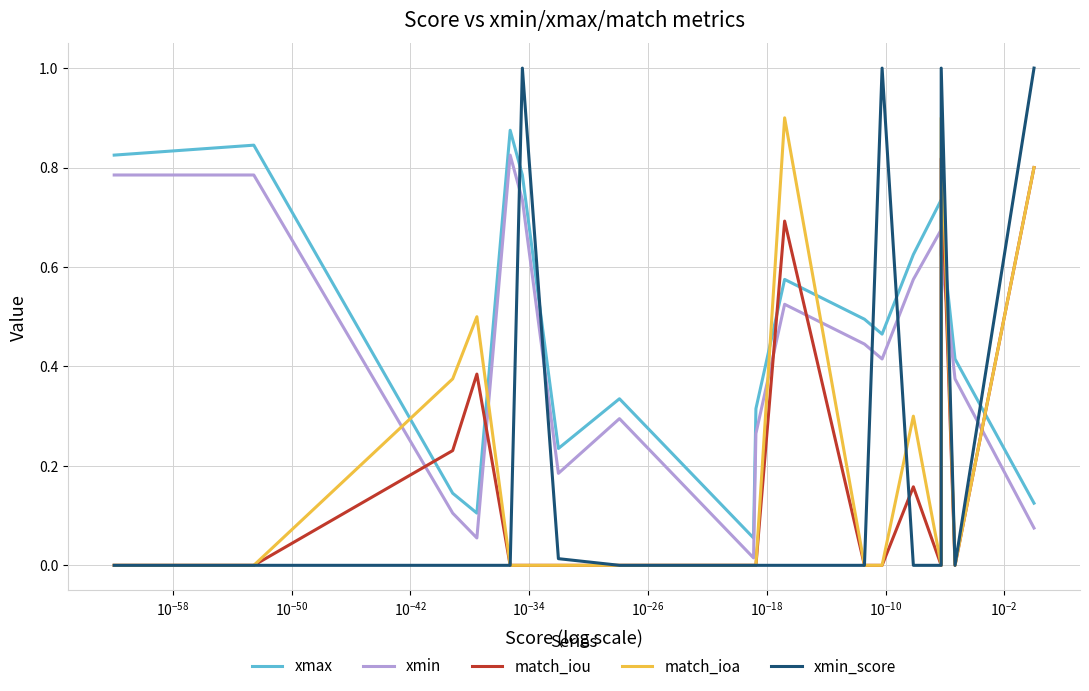

Reading left to right, extract all data points from this chart.

xmax: 0.8	0.8	0.1	0.1	0.9	0.8	0.2	0.3	0.1	0.3	0.6	0.5	0.5	0.6	0.7	0.7	0.7	0.4	0.1
xmin: 0.8	0.8	0.1	0.1	0.8	0.7	0.2	0.3	0.0	0.3	0.5	0.4	0.4	0.6	0.7	0.7	0.6	0.4	0.1
match_iou: 0.0	0.0	0.2	0.4	0.0	0.0	0.0	0.0	0.0	0.0	0.7	0.0	0.0	0.2	0.0	0.0	0.8	0.0	0.8
match_ioa: 0.0	0.0	0.4	0.5	0.0	0.0	0.0	0.0	0.0	0.0	0.9	0.0	0.0	0.3	0.0	0.0	0.9	0.0	0.8
xmin_score: 0.0	0.0	0.0	0.0	0.0	1.0	0.0	0.0	0.0	0.0	0.0	0.0	1.0	0.0	0.0	0.0	1.0	0.0	1.0